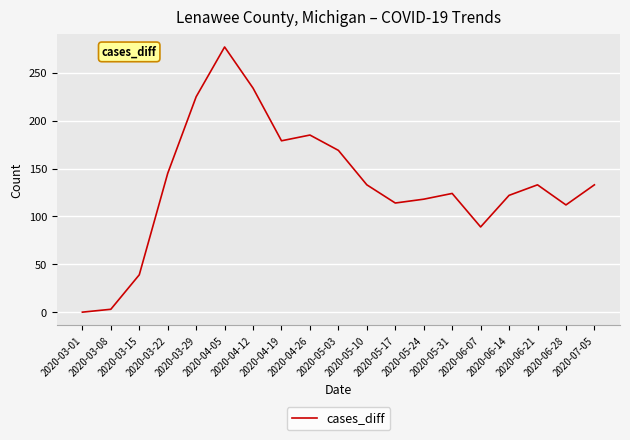

What is the change in value from 2020-04-19 to 2020-05-17?

-65